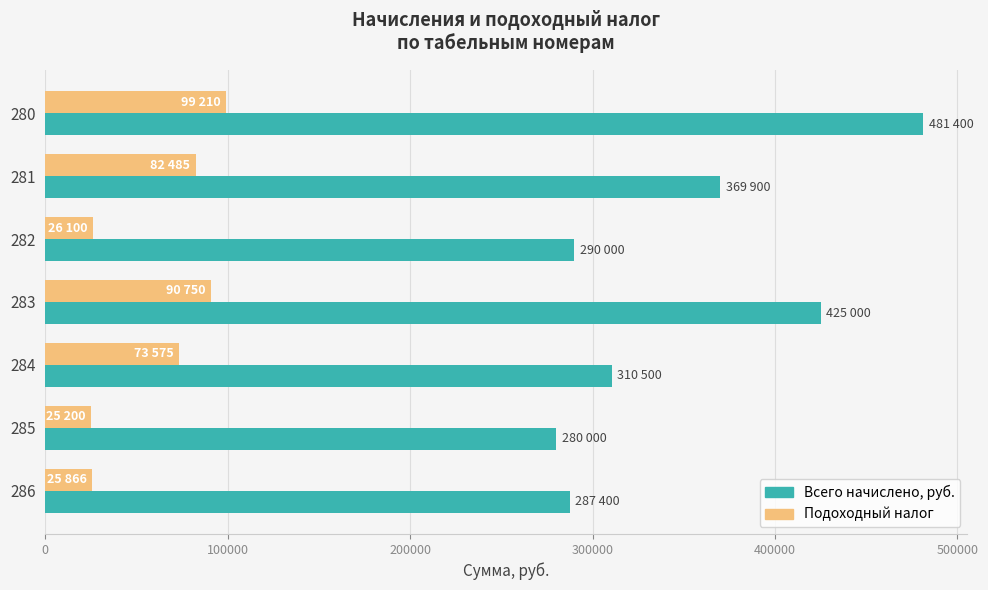

What is the greatest value displayed?

481400